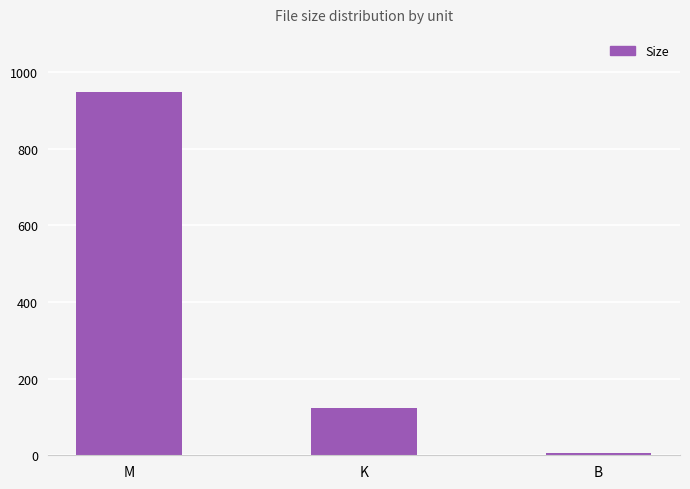

What position from the right is B?

1